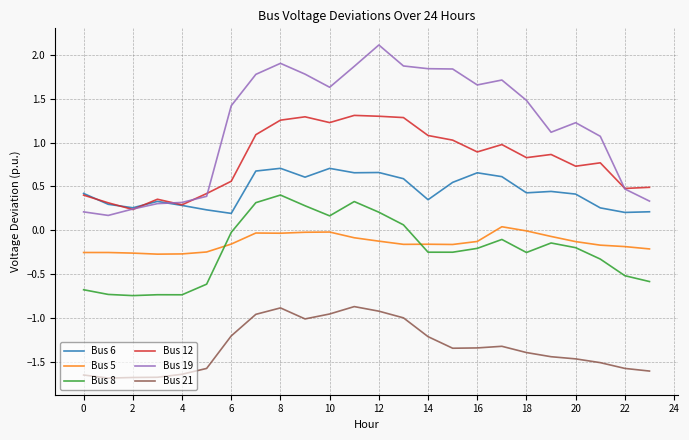

Which series has the largest total across all categories?

Bus 19